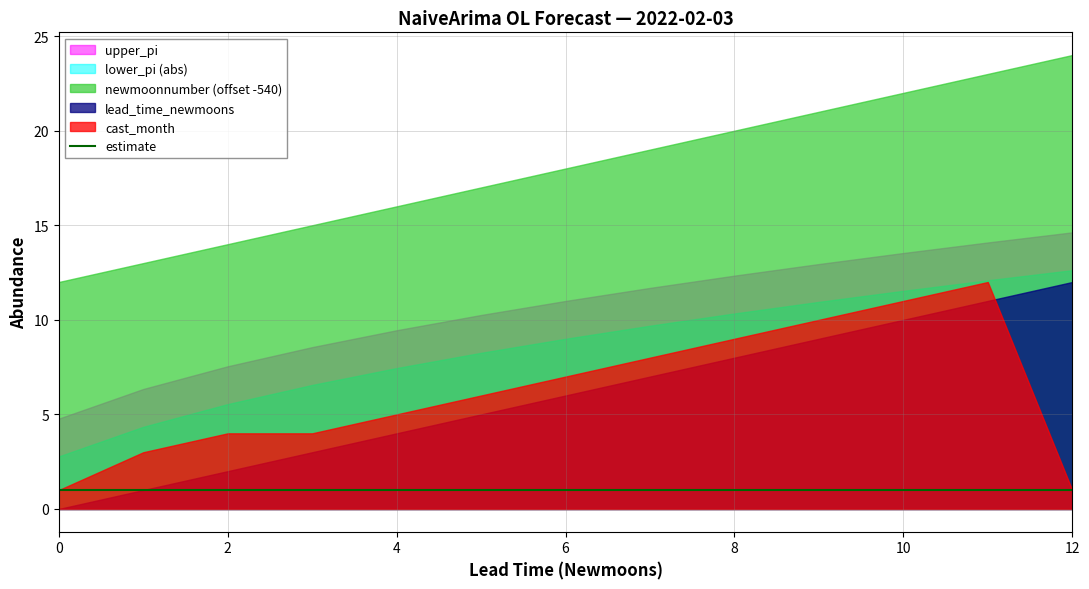

What is the difference between the maximum and minimum values in the lead_time_newmoons series?

12.0